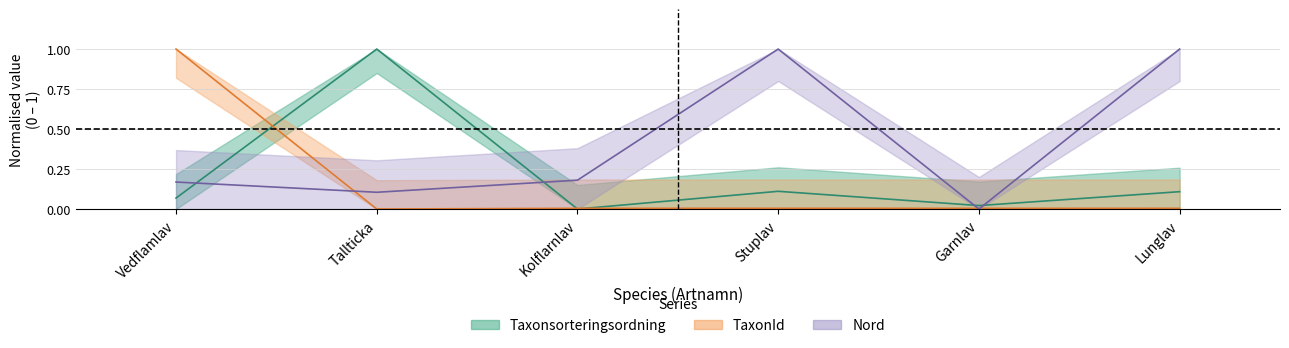

How many series are shown in this chart?

3